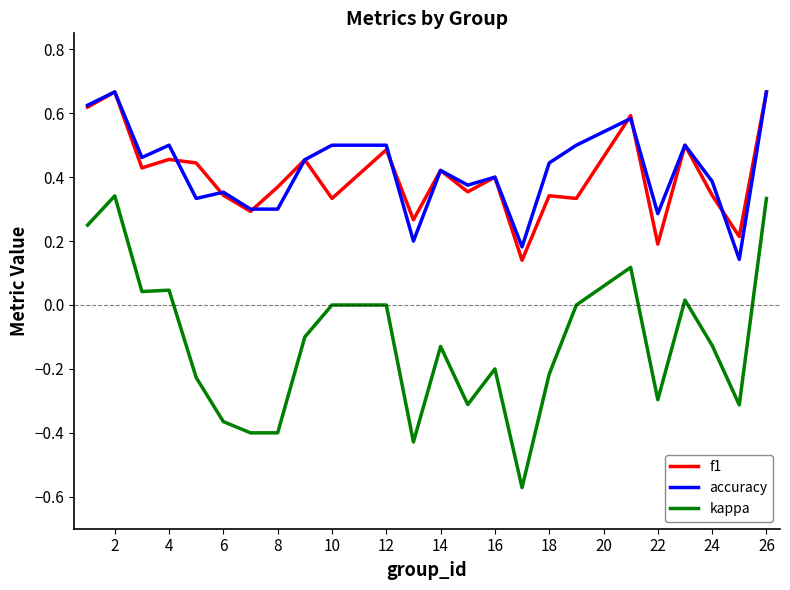

True or false: accuracy and kappa intersect in this chart.

False